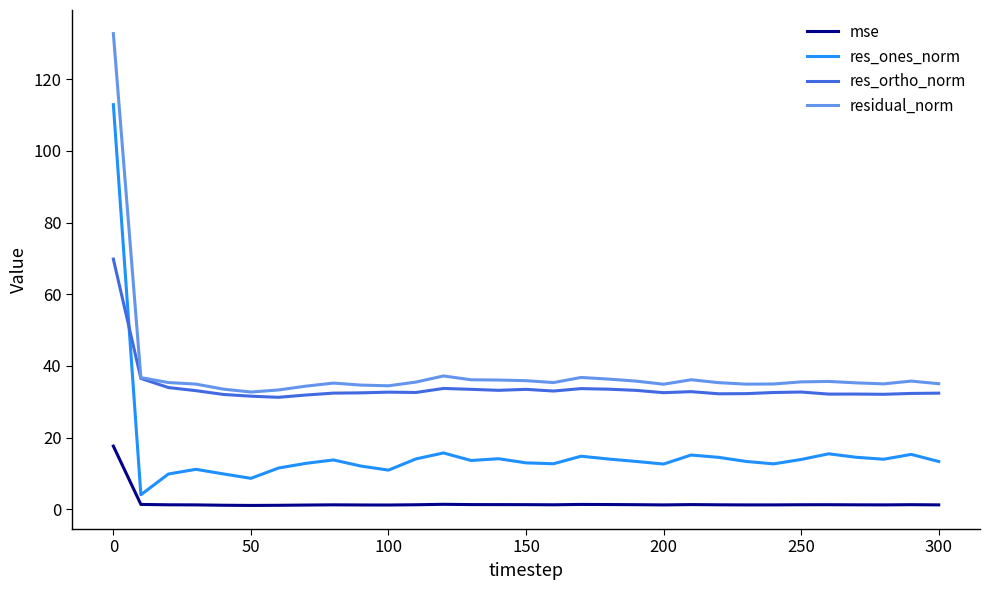

Which series has the largest range (max minus min)?

res_ones_norm